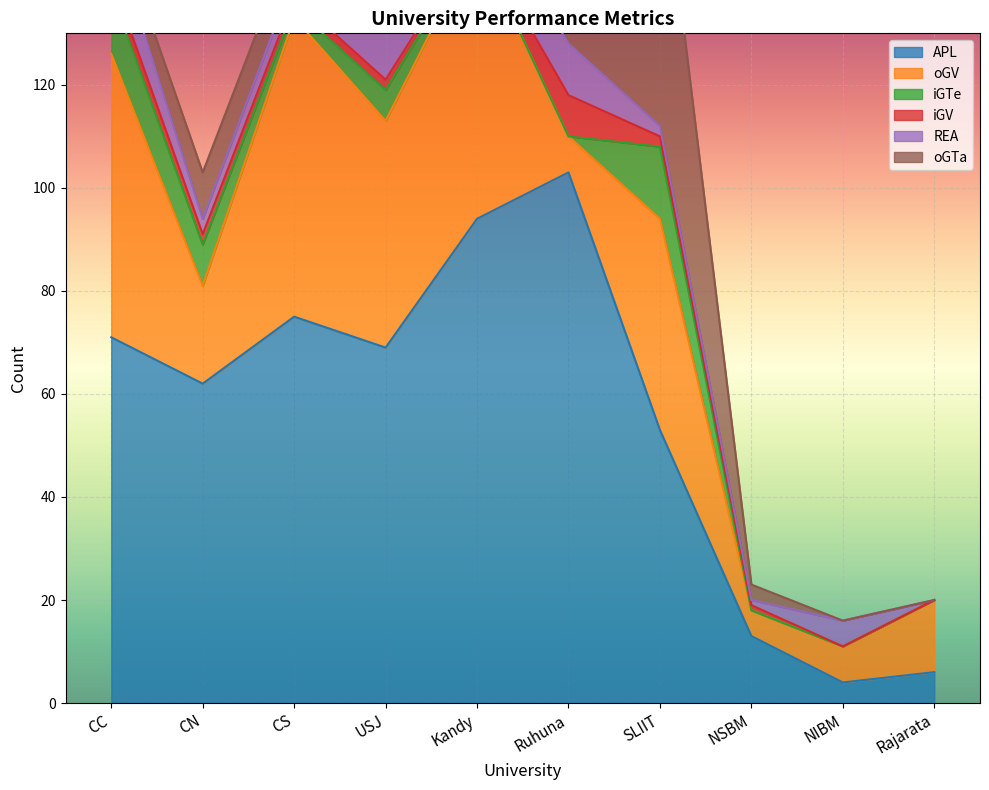

Which series ends up on top after the final intersection of APL and REA?

APL